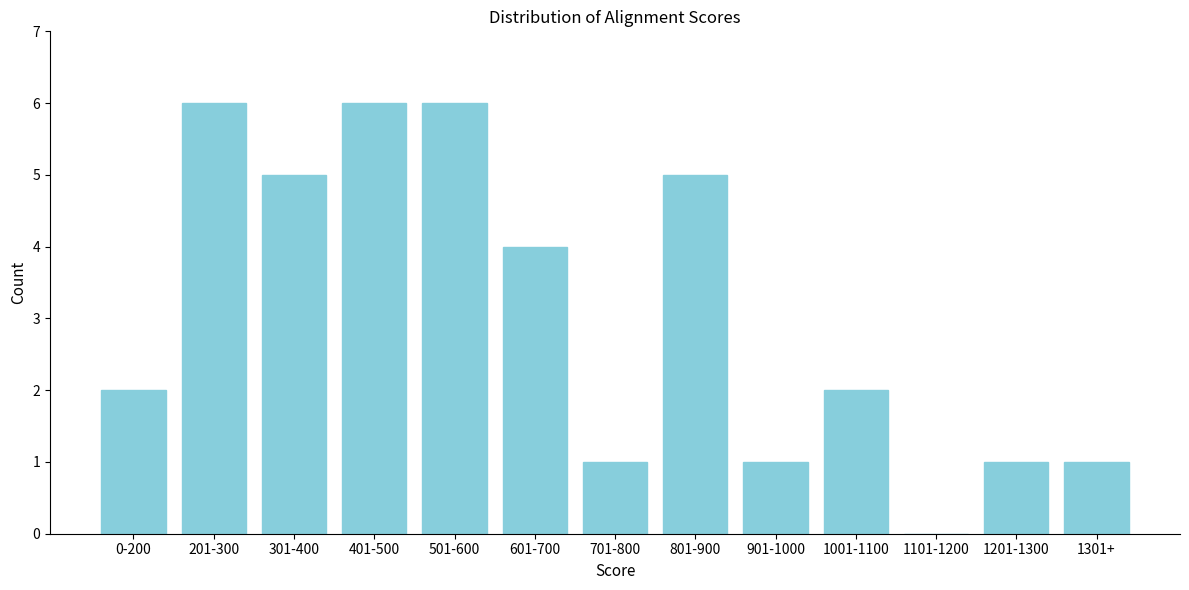

Reading right to left, extract all data points from this chart.

1301+=1	1201-1300=1	1101-1200=0	1001-1100=2	901-1000=1	801-900=5	701-800=1	601-700=4	501-600=6	401-500=6	301-400=5	201-300=6	0-200=2